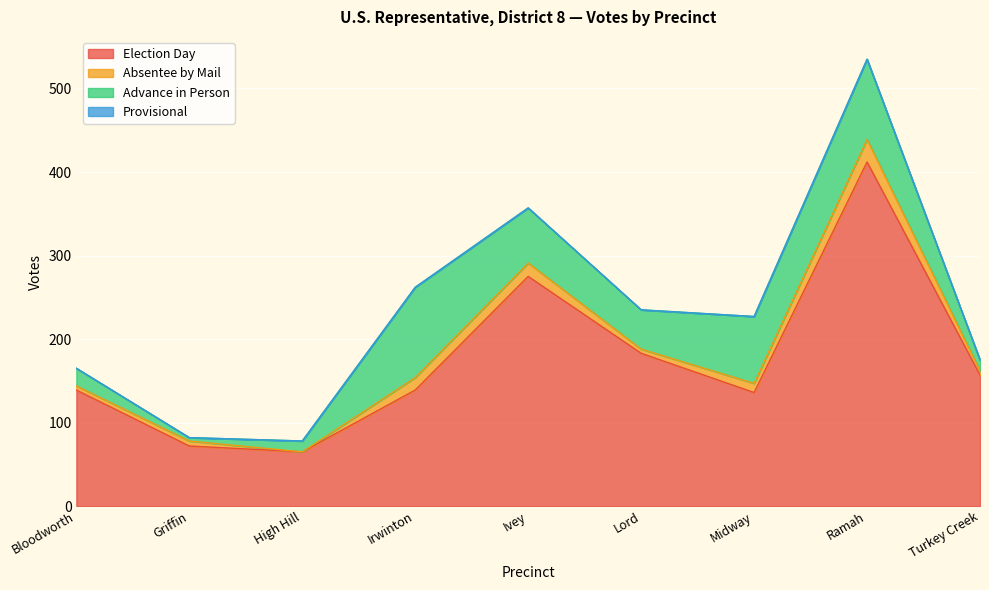

List the labels in order of Provisional value, smallest first.

Bloodworth, Griffin, High Hill, Irwinton, Ivey, Lord, Midway, Ramah, Turkey Creek